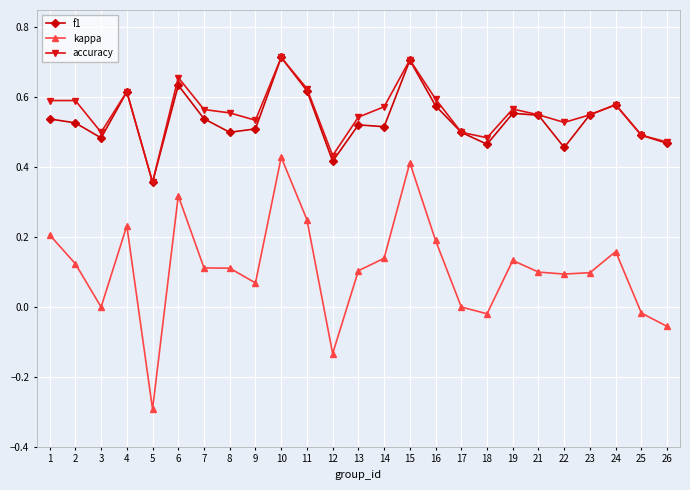

True or false: kappa and f1 cross at least once.

False